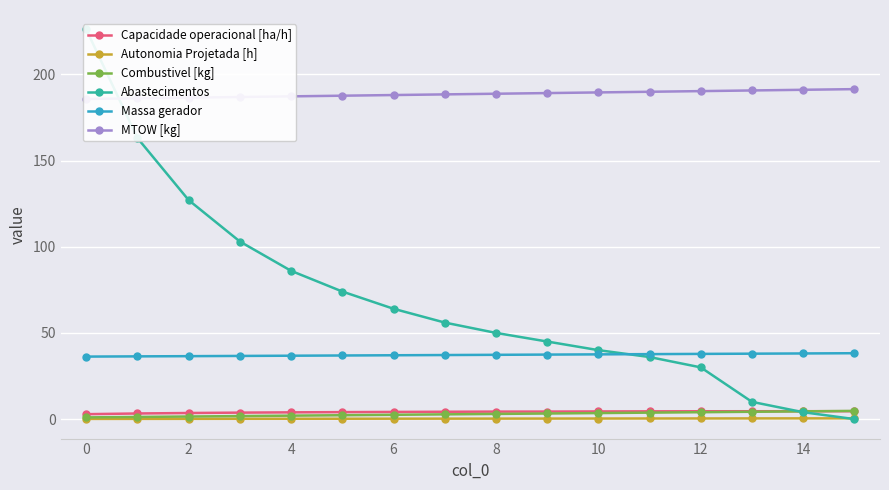

True or false: Massa gerador and Combustivel [kg] intersect in this chart.

False